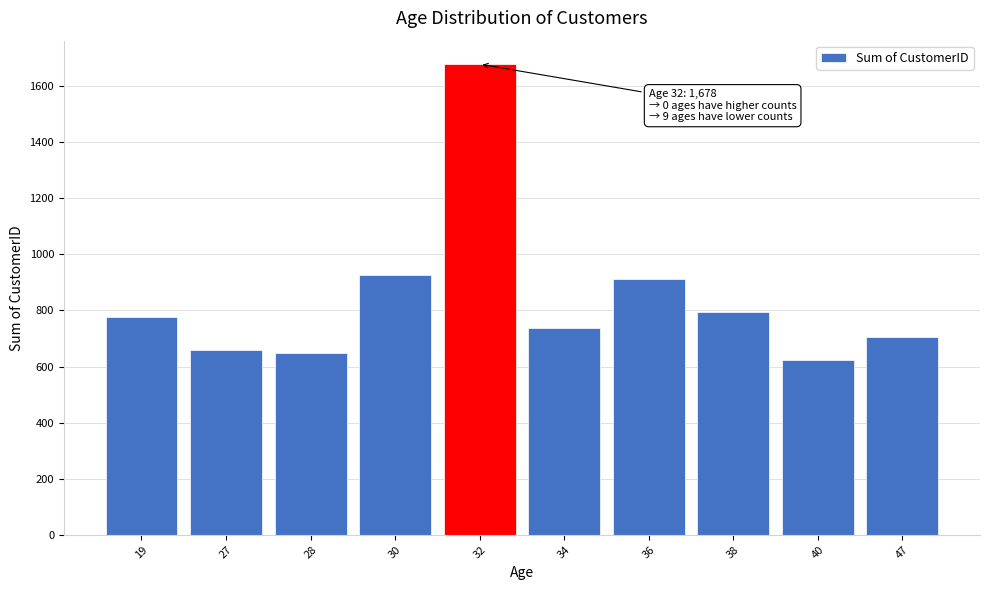

Reading left to right, transcribe all the data shown in this chart.

776	660	649	928	1678	738	911	795	623	706